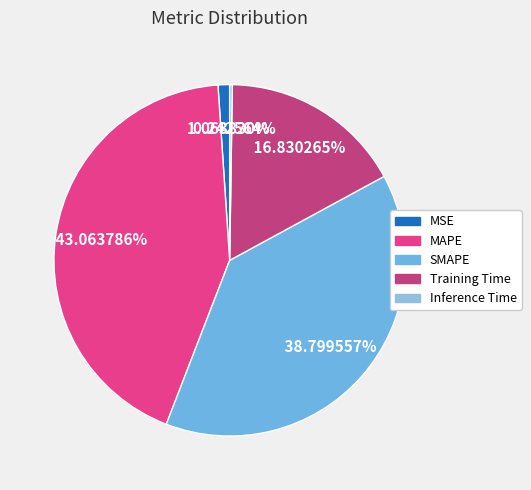

What is the total percentage of Training Time and Inference Time?

17.1%